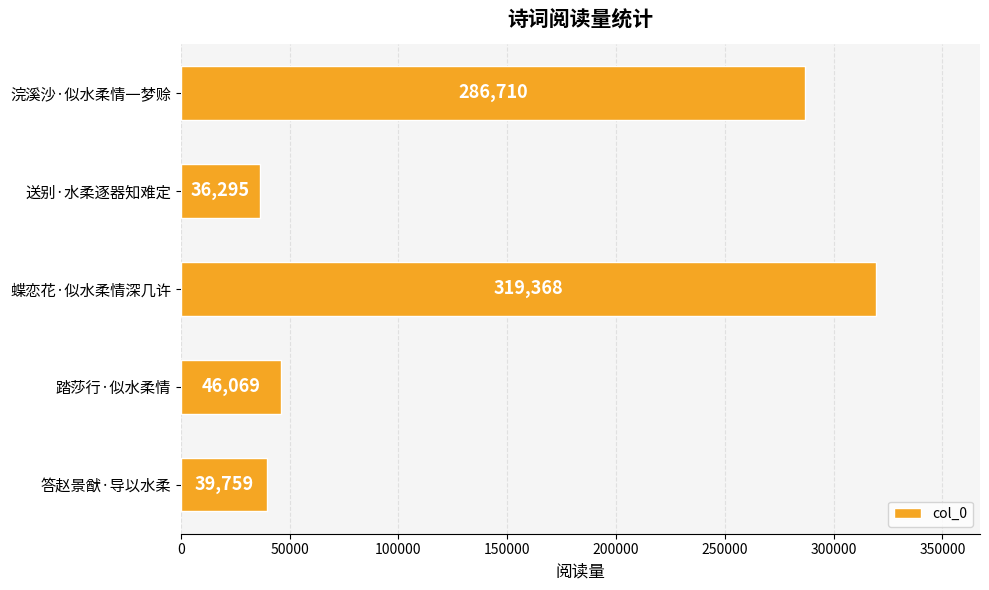

Which has a higher value, 踏莎行·似水柔情 or 浣溪沙·似水柔情一梦赊?

浣溪沙·似水柔情一梦赊